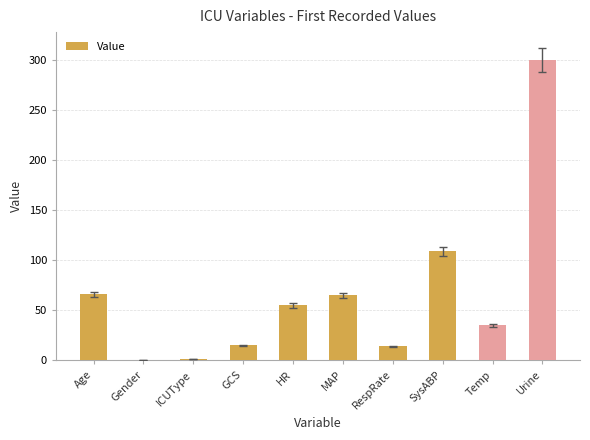

At which label is the value closest to 150?

SysABP